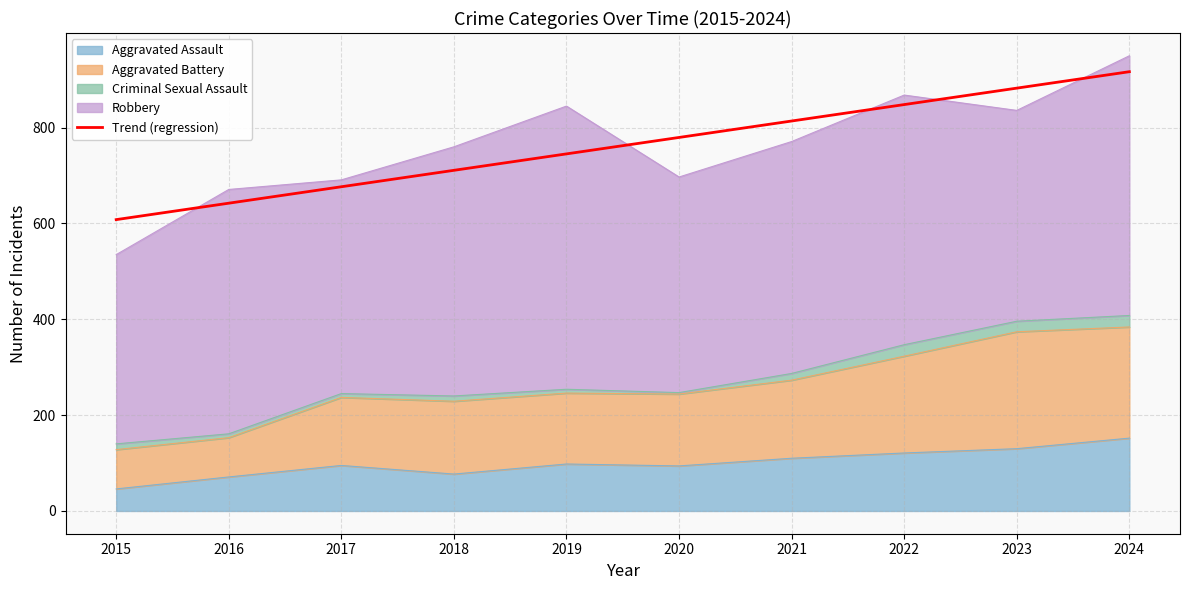

Which category has the highest value across all series?

2024